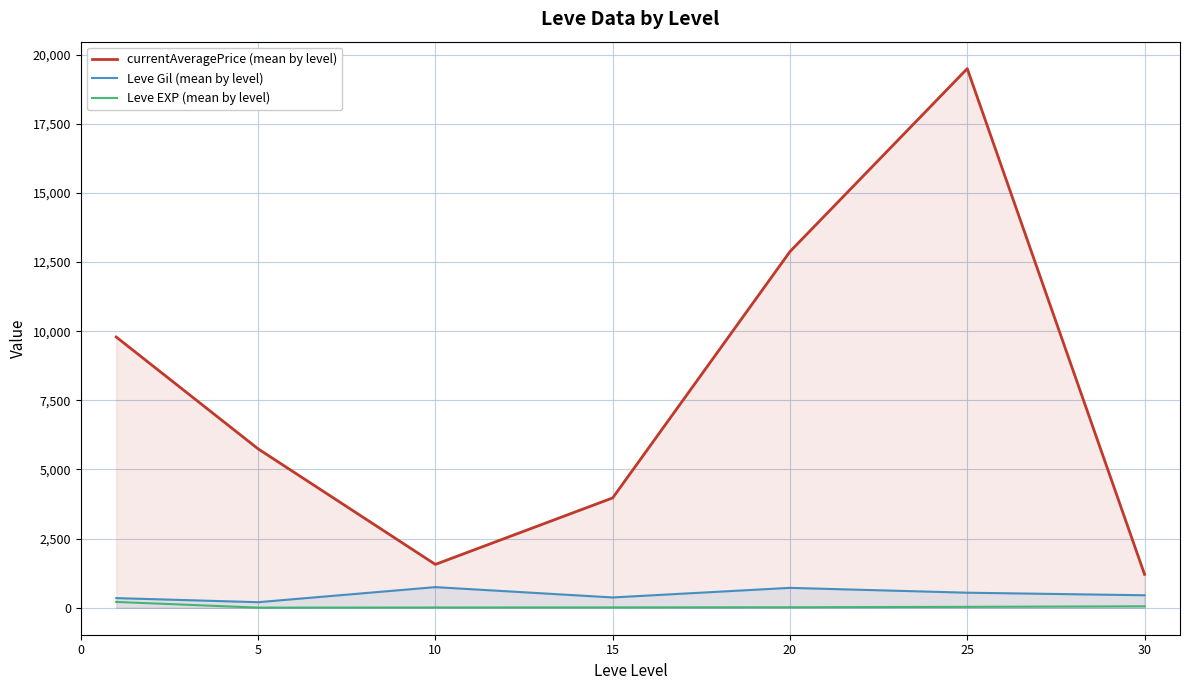

Reading left to right, list all the values displayed in this chart.

currentAveragePrice (mean by level): 0=9790.3	5=5747.2	10=1568.0	15=3971.5	20=12878.2	25=19494.0	30=1208.2
Leve Gil (mean by level): 0=349.8	5=201.7	10=746.7	15=373.3	20=720.0	25=545.0	30=452.5
Leve EXP (mean by level): 0=210.7	5=4.8	10=9.5	15=12.7	20=18.0	25=33.7	30=52.8